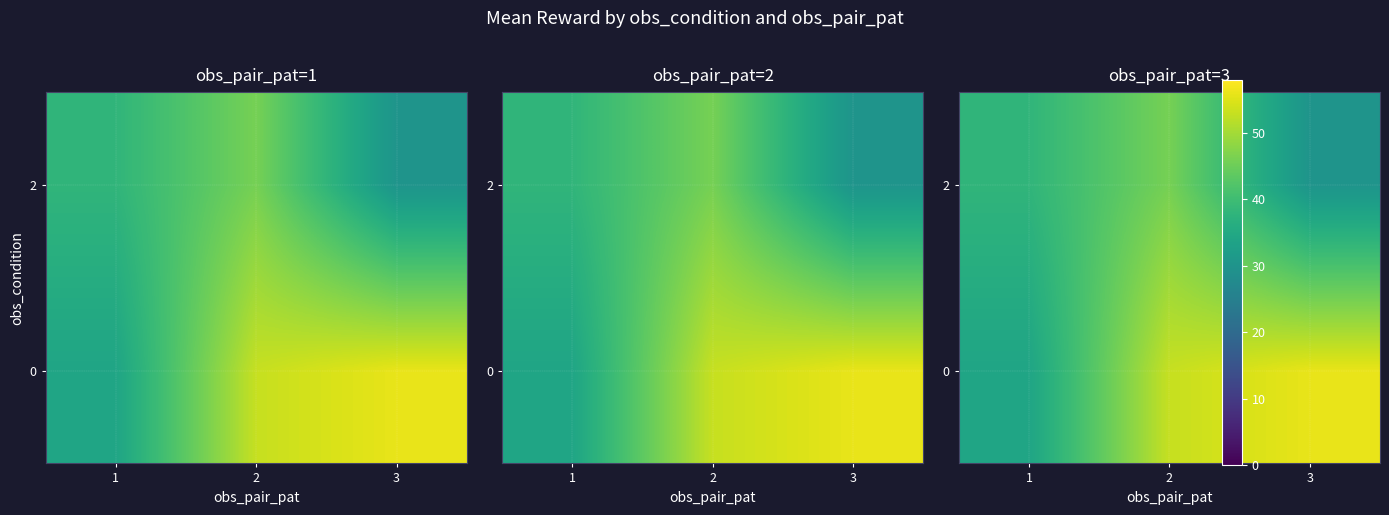

Which category has the lowest value across all series?

3